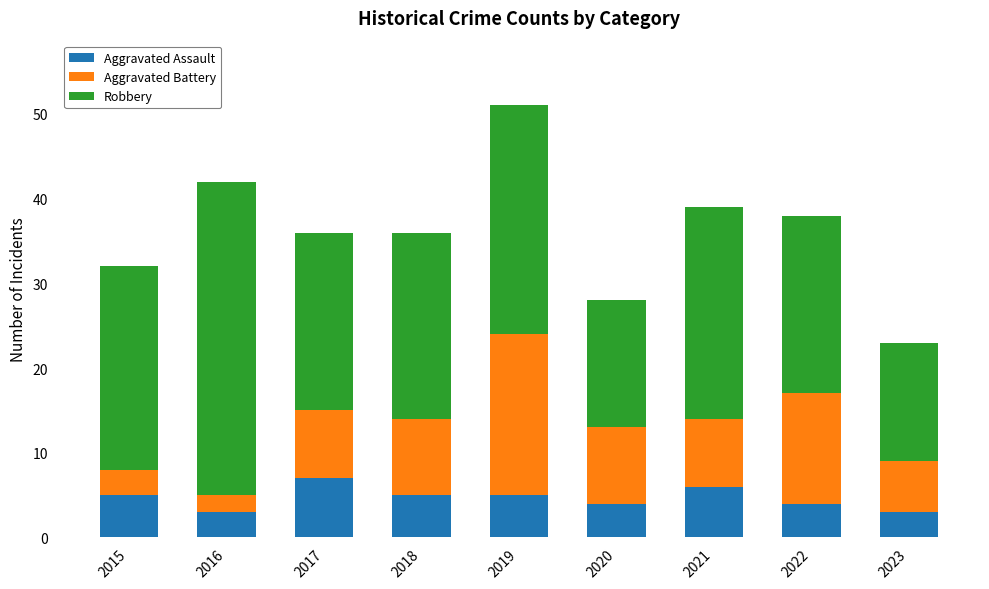

Reading left to right, transcribe the values for Aggravated Assault.

2015=5	2016=3	2017=7	2018=5	2019=5	2020=4	2021=6	2022=4	2023=3